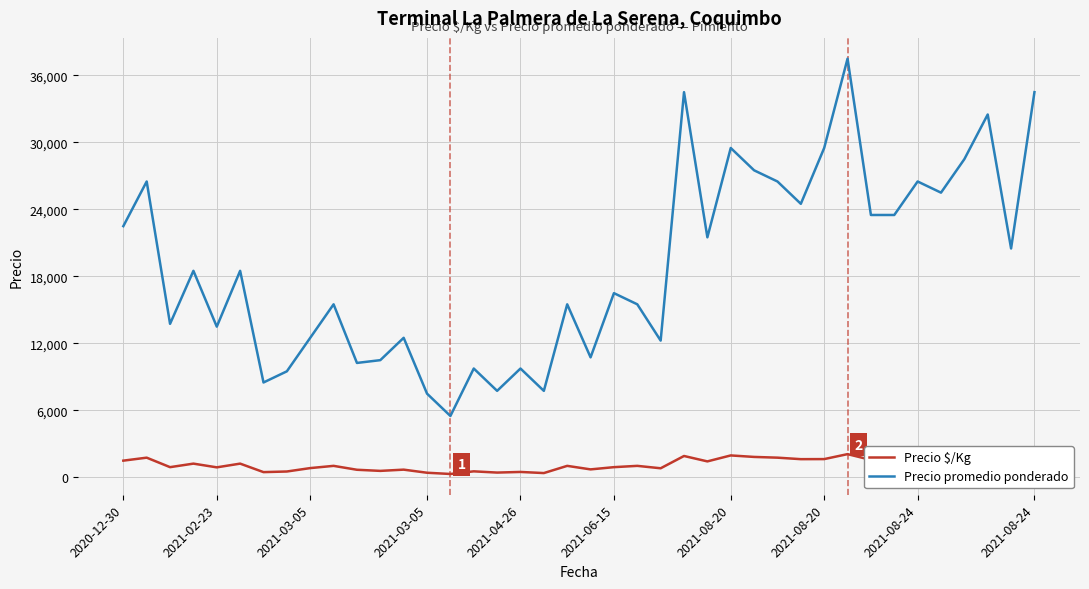

Which series has the widest spread of values?

Precio promedio ponderado